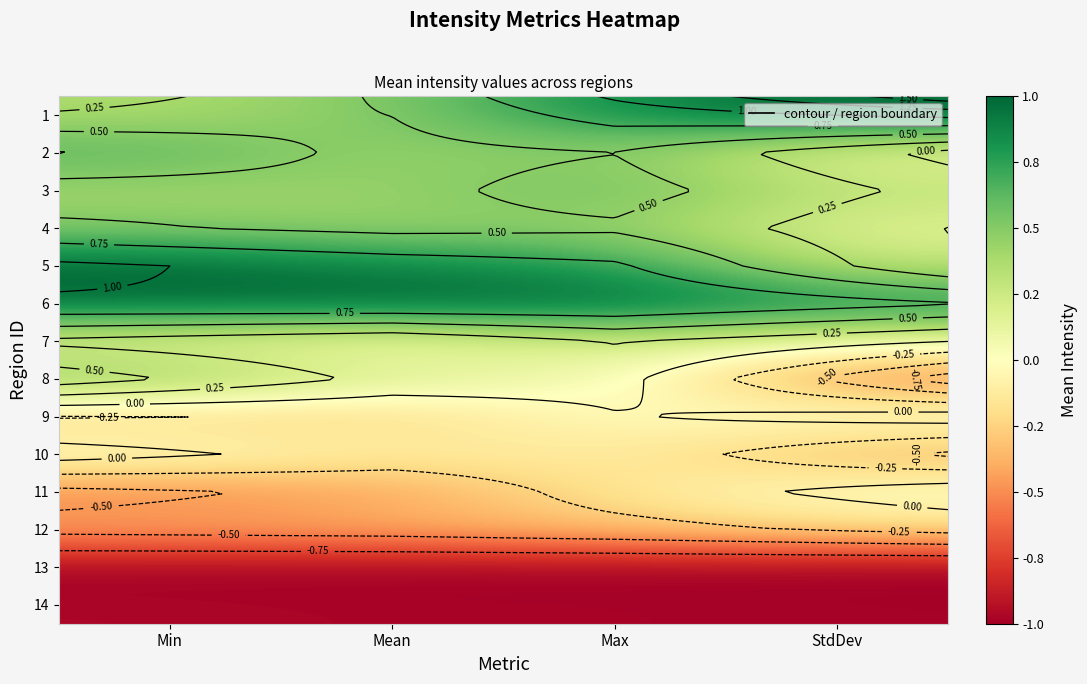

List the series in order of their peak value, lowest first.

13, 14, 12, 10, 11, 9, 7, 8, 4, 3, 2, 1, 5, 6